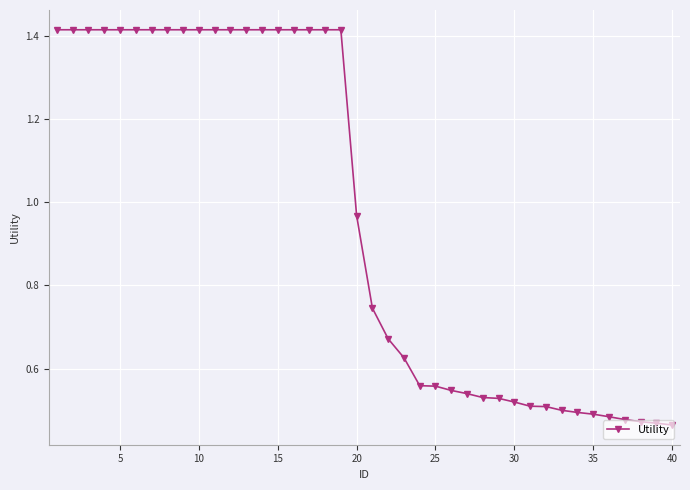

What is the difference between the second highest and second lowest values?

0.9